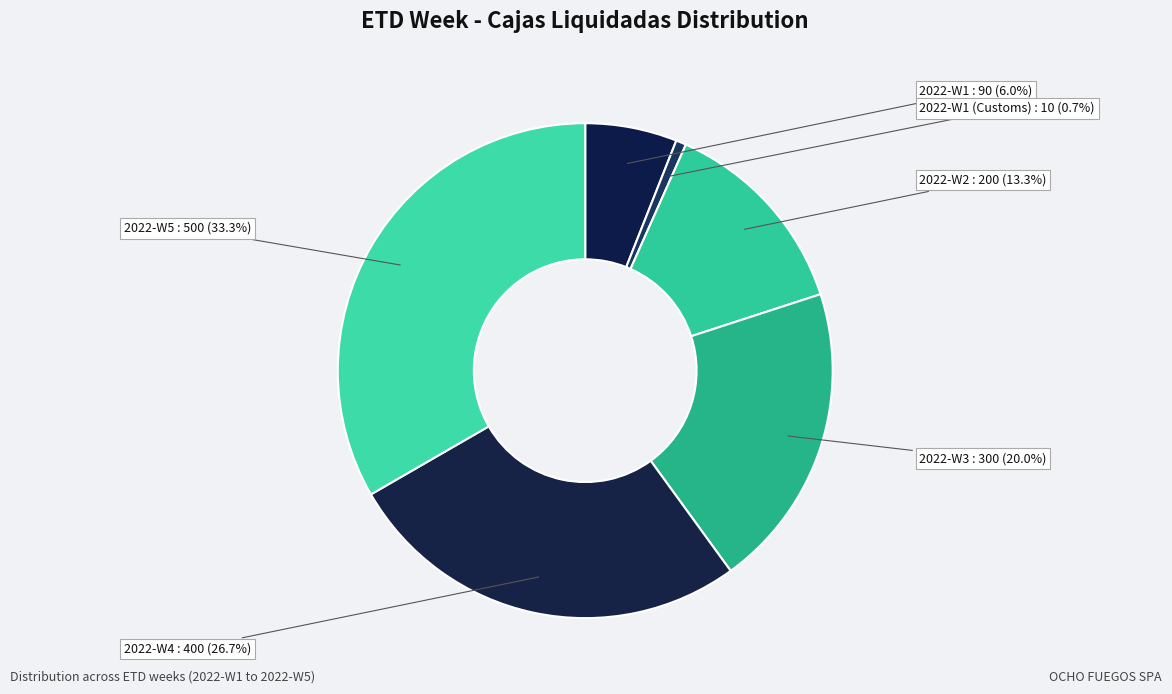

Between 2022-W2 and 2022-W1, which is larger?

2022-W2